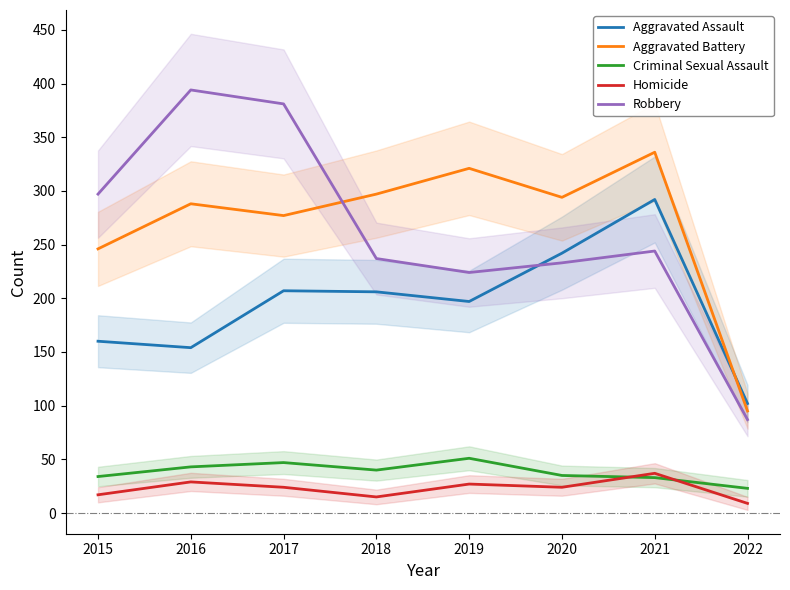

What is the maximum value shown in the chart?

394